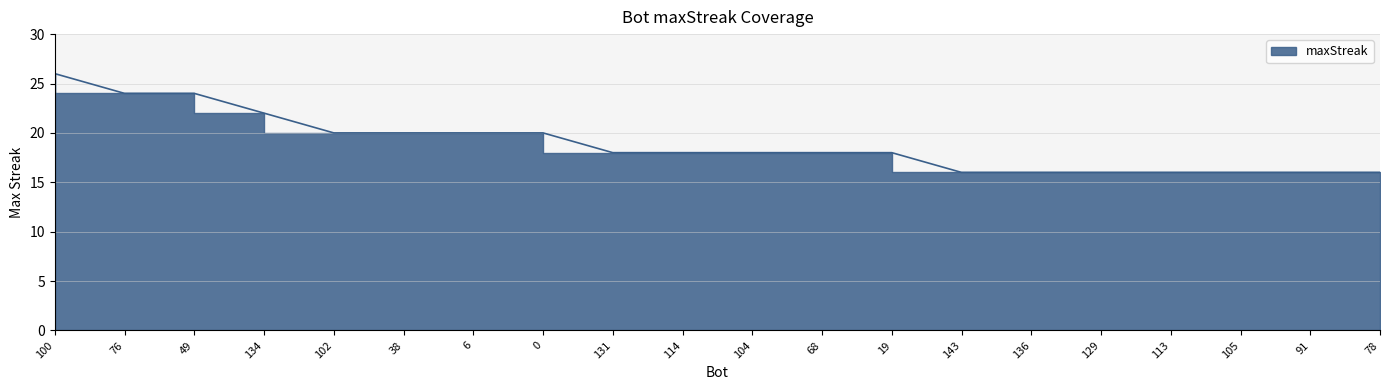

What is the difference between the second highest and minimum values?

8